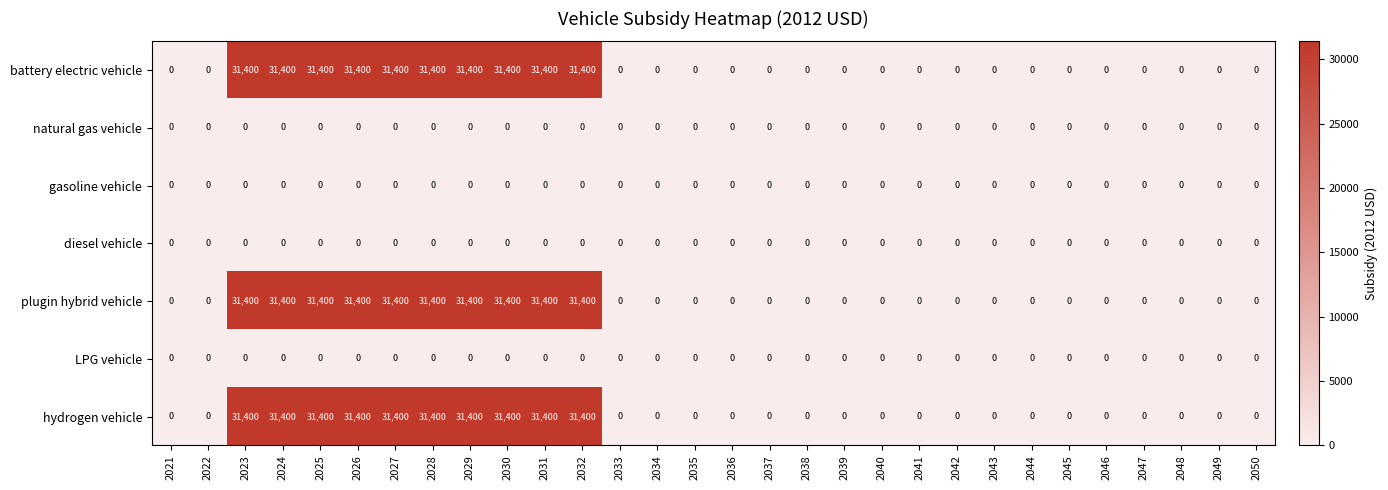

List the series in order of their peak value, highest first.

battery electric vehicle, plugin hybrid vehicle, hydrogen vehicle, natural gas vehicle, gasoline vehicle, diesel vehicle, LPG vehicle